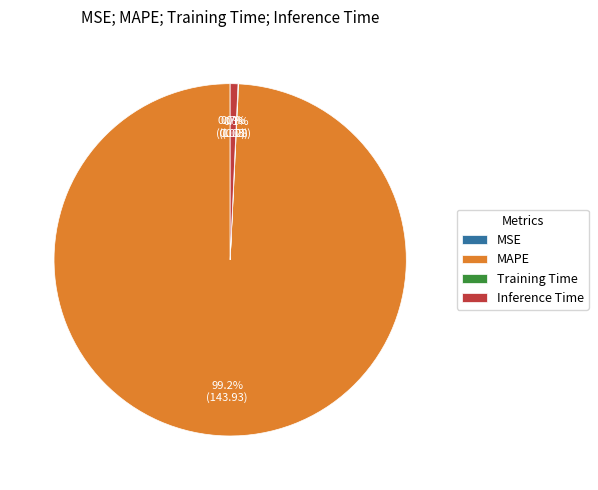

How much of the chart is everything except MAPE?

0.8%